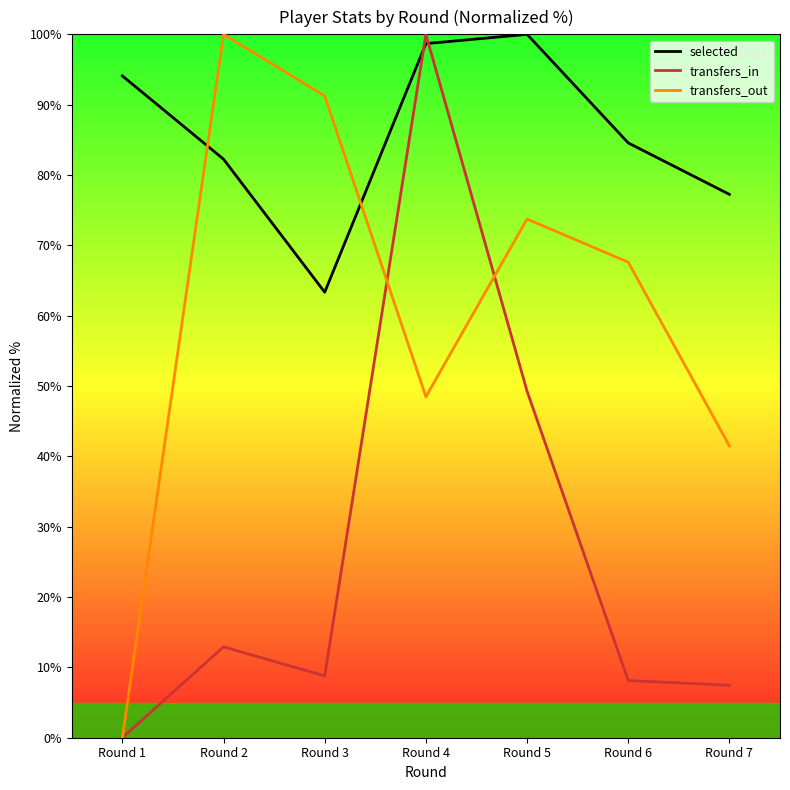

At which category does the chart reach its minimum across all series?

Round 1